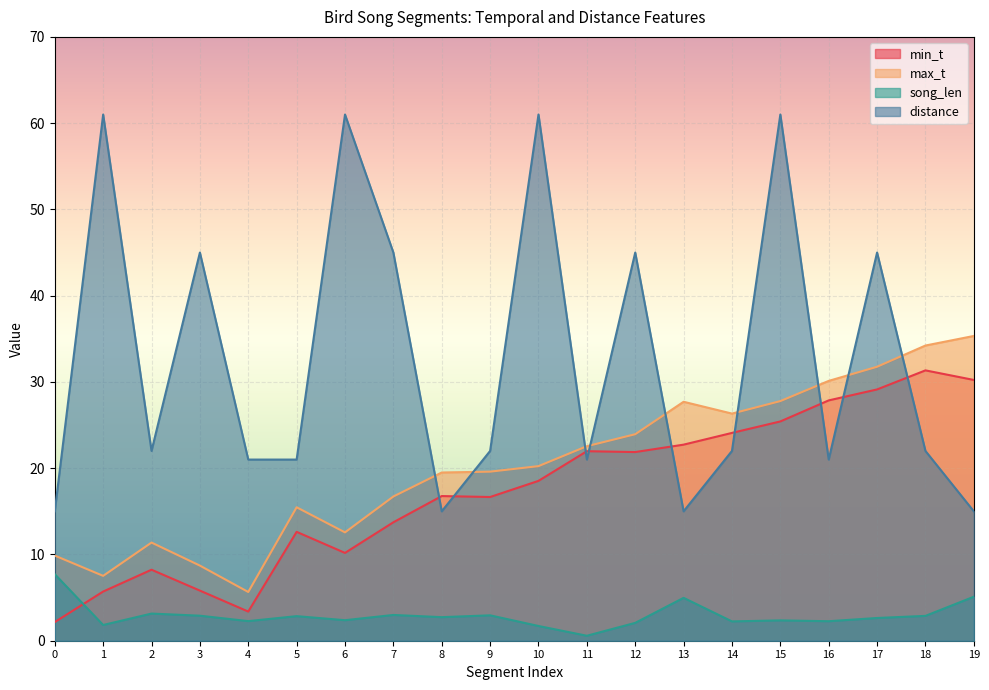

At which label does distance first exceed 22?

1